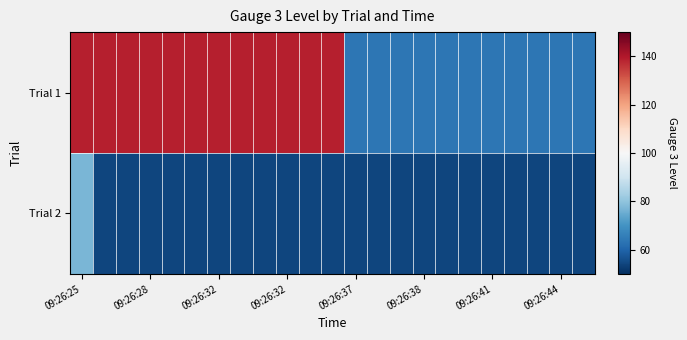

Reading right to left, transcribe all the data shown in this chart.

Trial 1: 64	64	64	64	64	64	64	64	64	64	64	139	139	139	139	139	139	139	139	139	139	139	139
Trial 2: 54	54	54	54	54	54	54	54	54	54	54	54	54	54	54	54	54	54	54	54	54	54	77